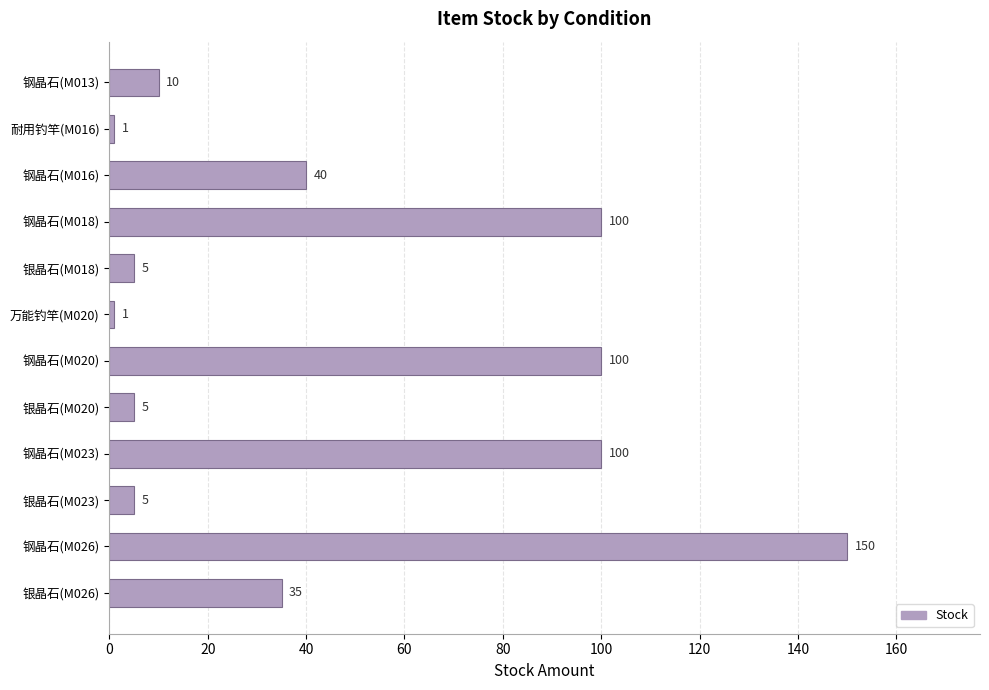

What is the sum of all values?

552